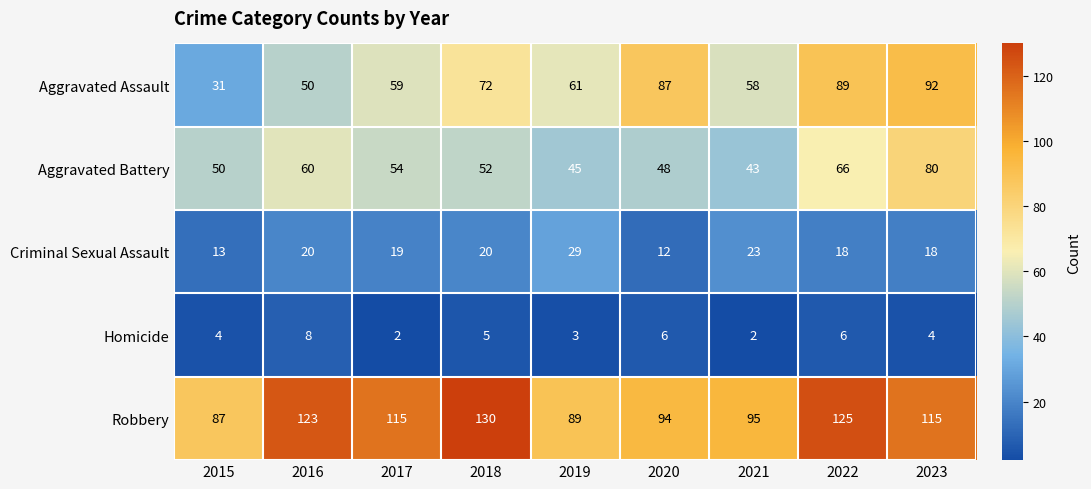

At which category is the sum across all series the highest?

2023